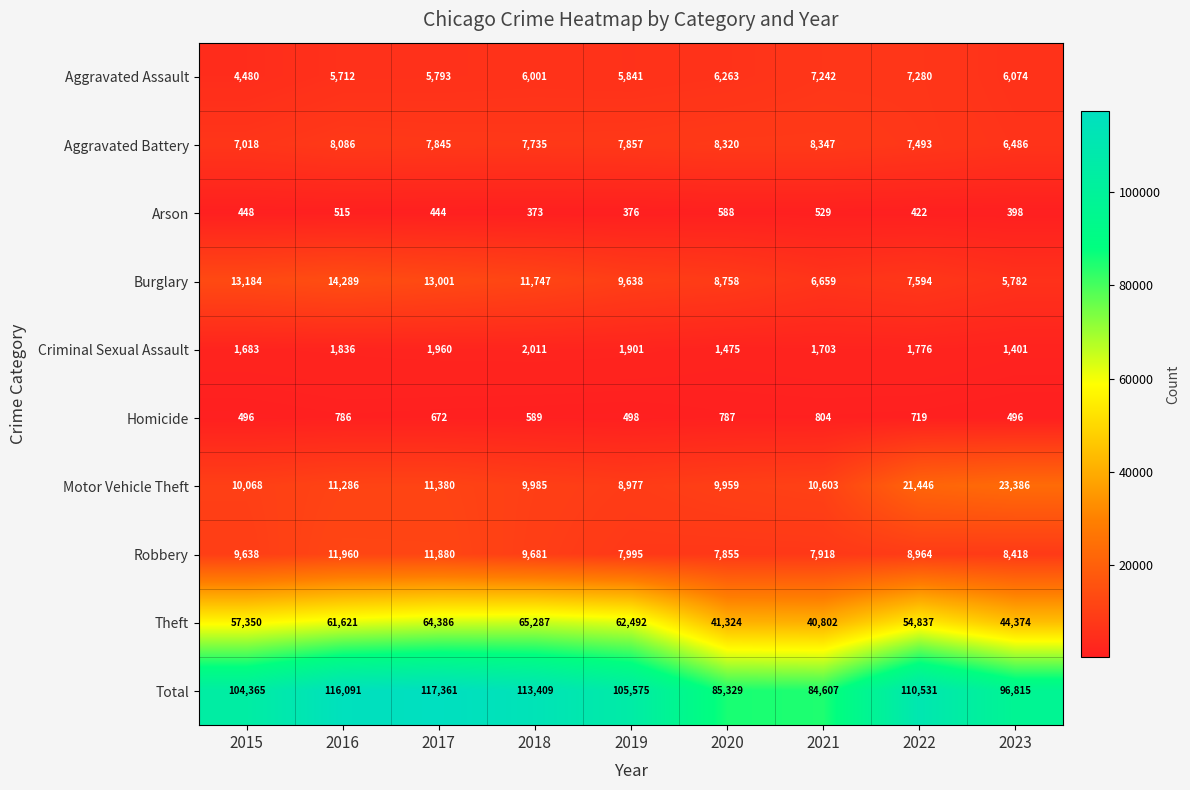

What is the minimum value for Arson?

373